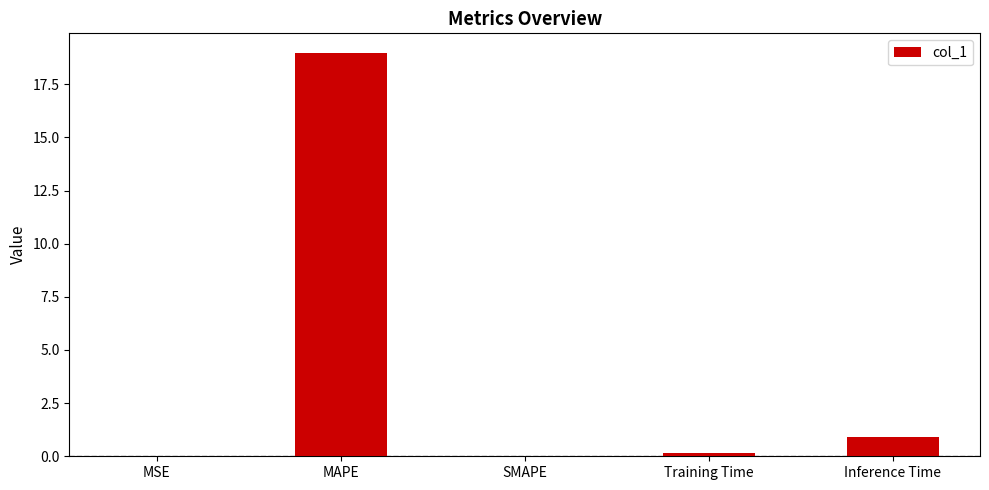

Between MAPE and SMAPE, which is larger?

MAPE